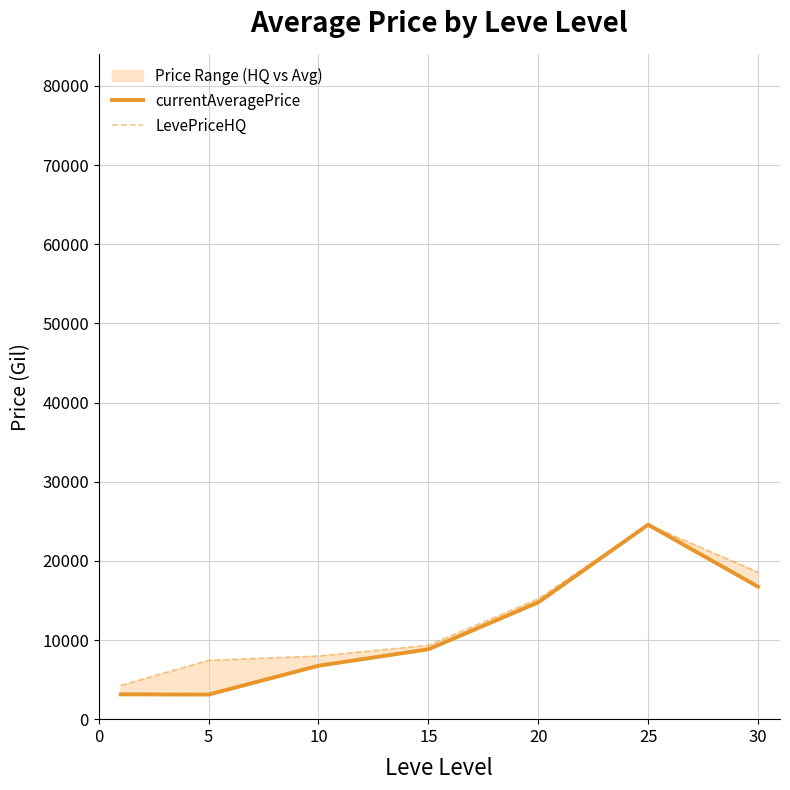

What is the value of the currentAveragePrice point at the 5th from the left?

14753.3